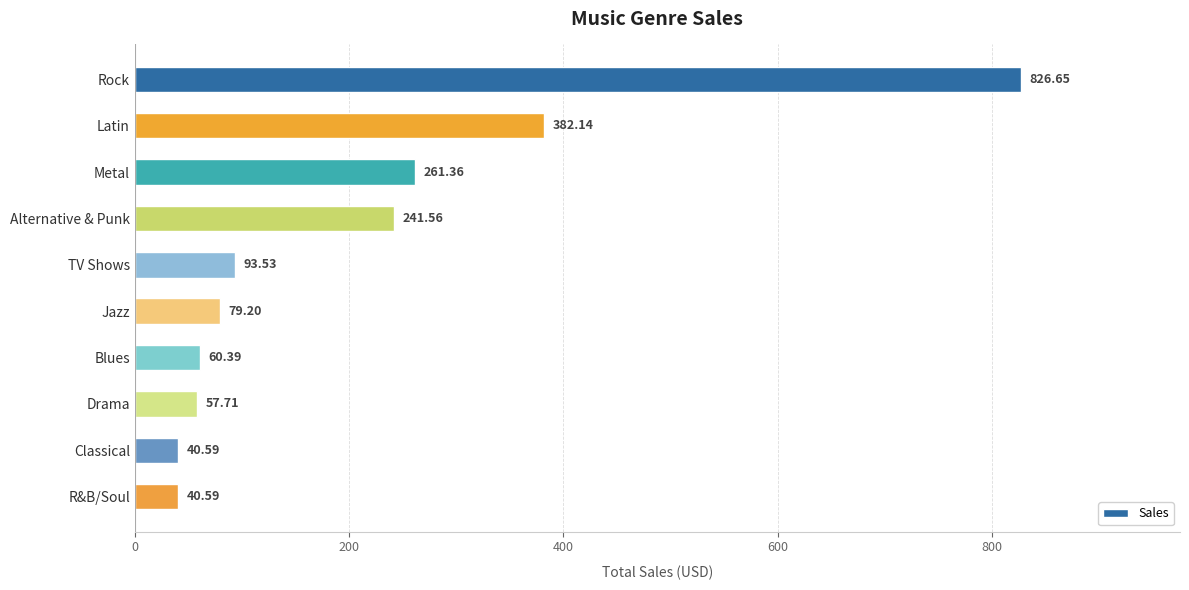

Count the number of data series in this chart.

1